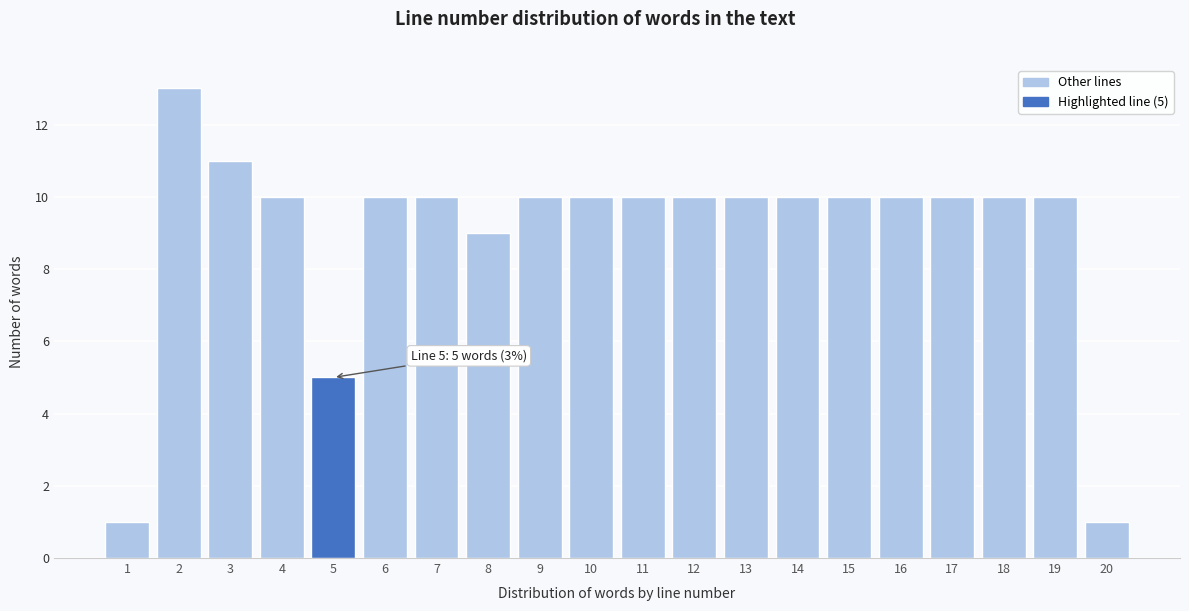

Reading left to right, transcribe all the data shown in this chart.

1=1	2=13	3=11	4=10	5=5	6=10	7=10	8=9	9=10	10=10	11=10	12=10	13=10	14=10	15=10	16=10	17=10	18=10	19=10	20=1